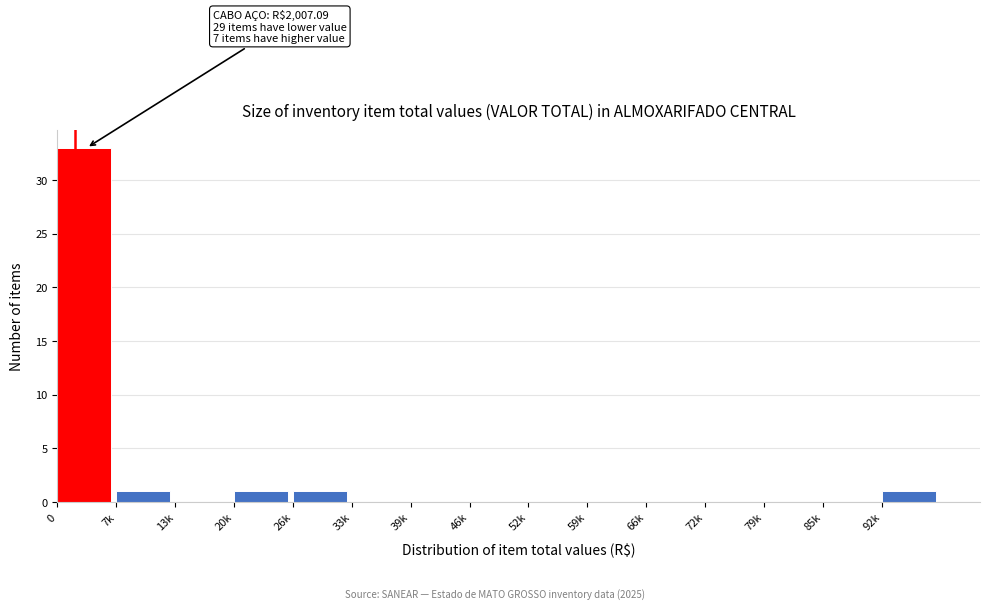

Reading left to right, what are all the values shown in this chart?

0=33	7k=1	13k=0	20k=1	26k=1	33k=0	39k=0	46k=0	52k=0	59k=0	66k=0	72k=0	79k=0	85k=0	92k=1